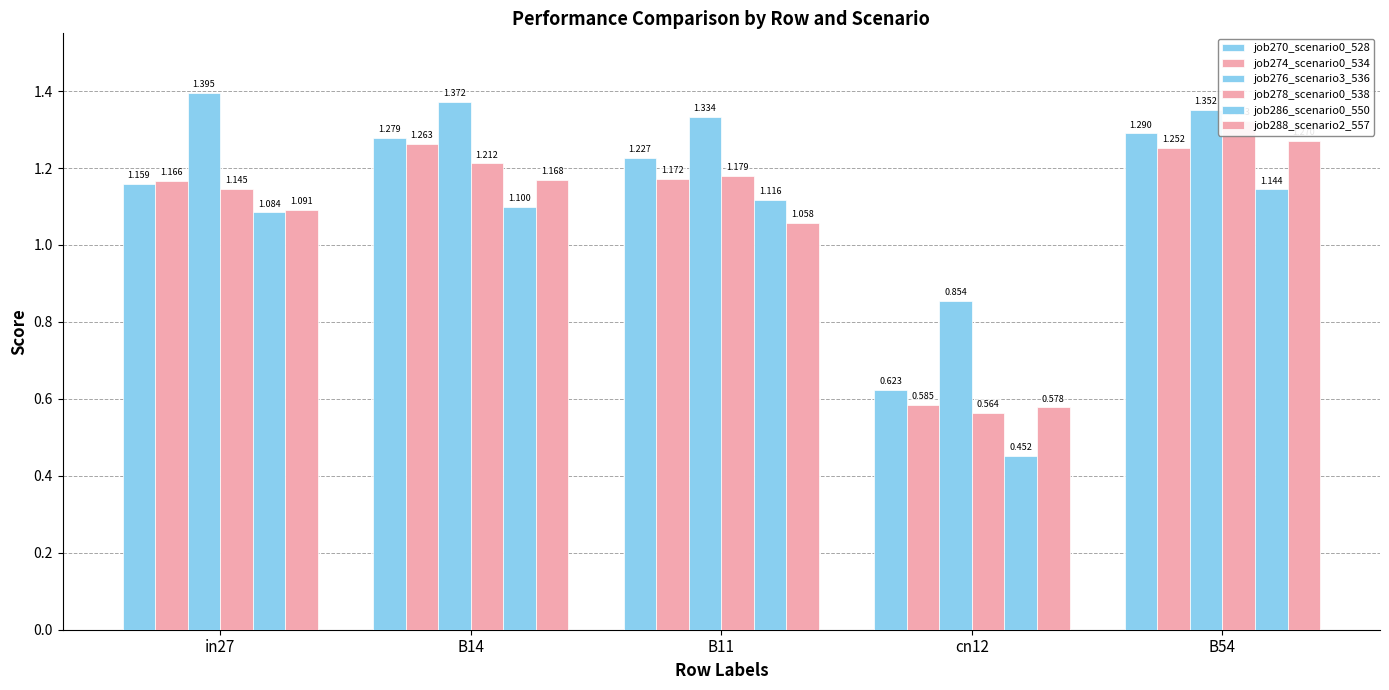

What is the label of the 5th bar from the right?

in27